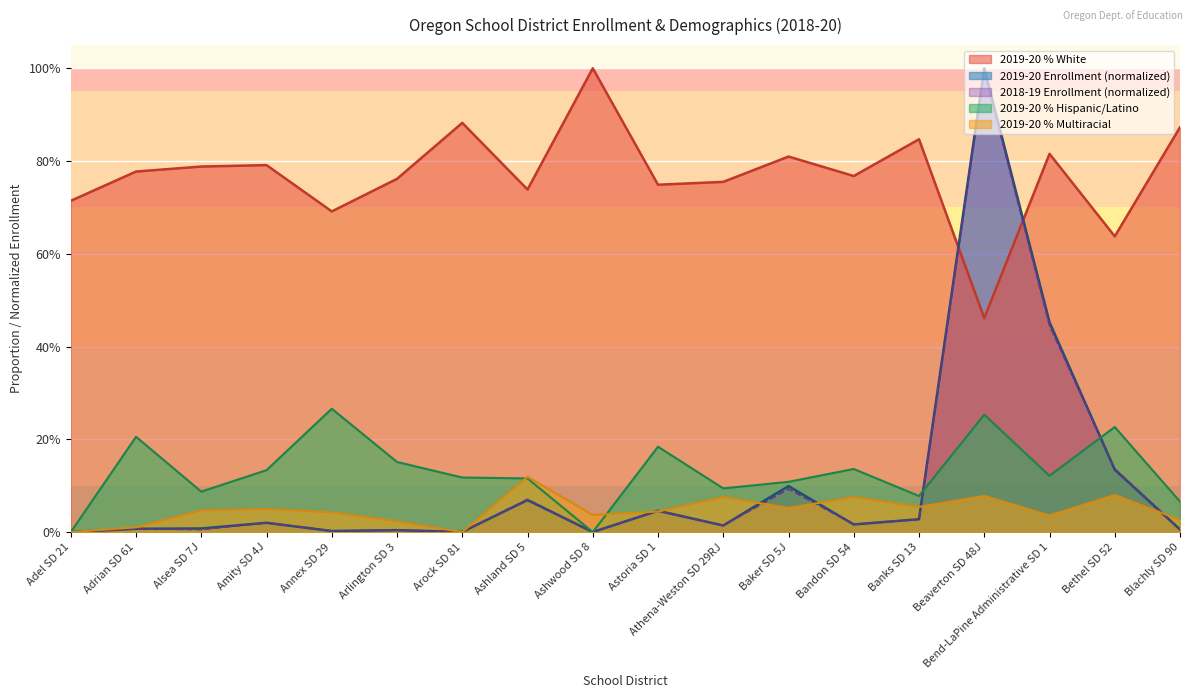

What value does the 2019-20 % Multiracial series have at Beaverton SD 48J?

0.1